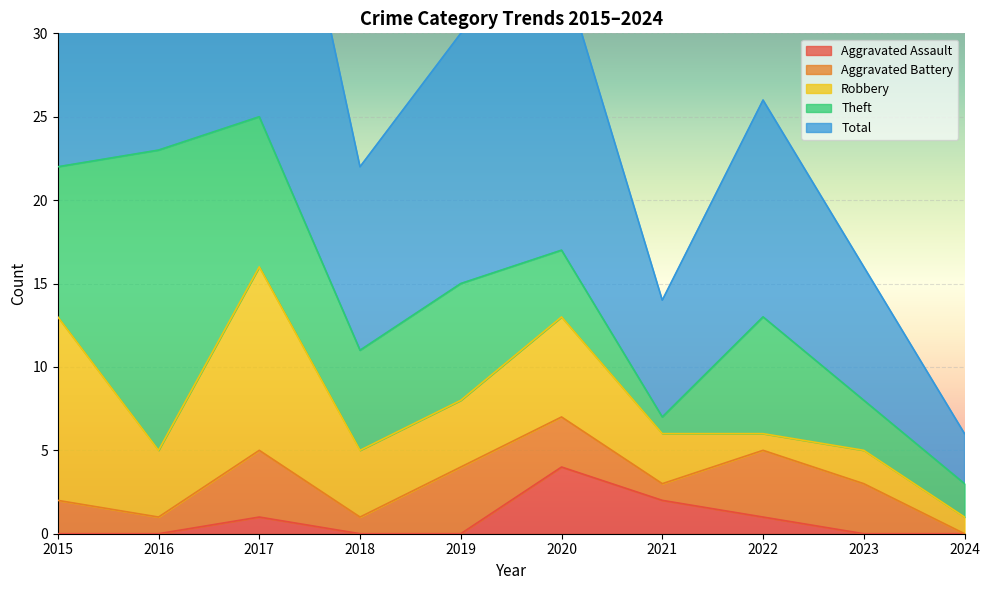

True or false: Robbery and Total cross at least once.

False